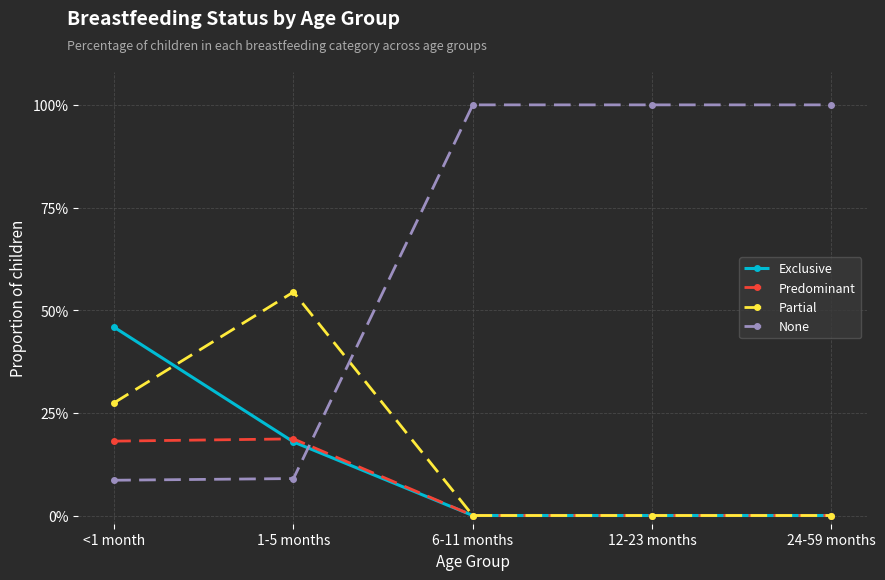

What are all the series names shown in the legend?

Exclusive, Predominant, Partial, None